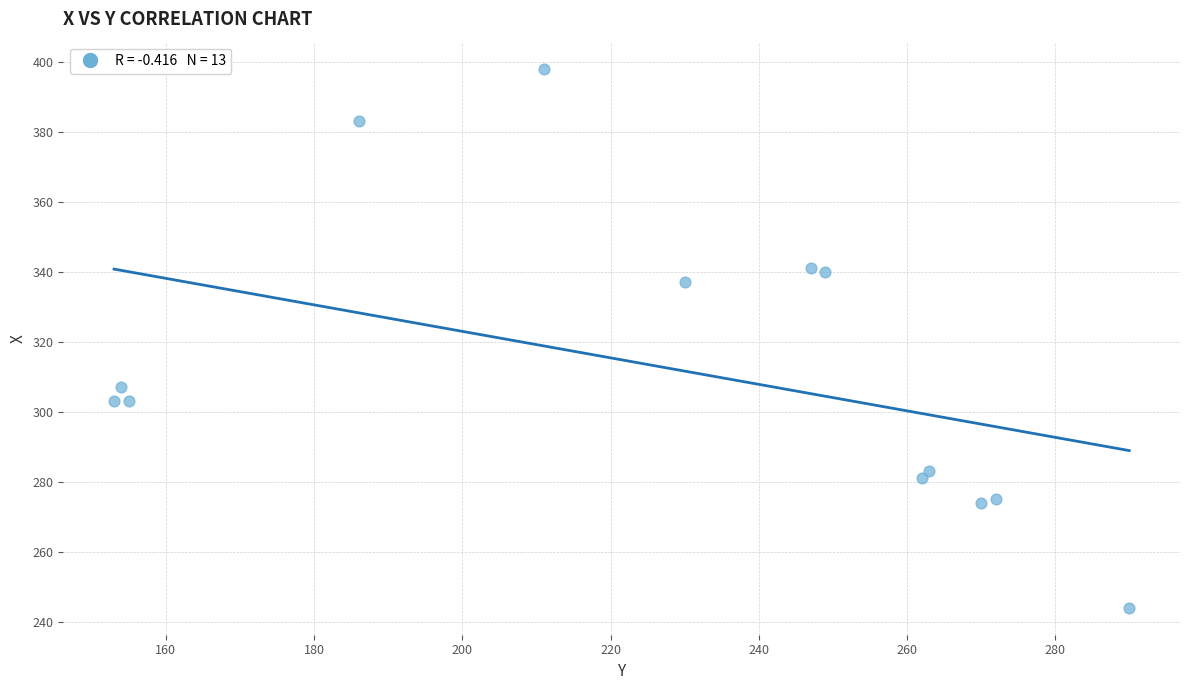

What is the range of Y values (max minus min)?

154